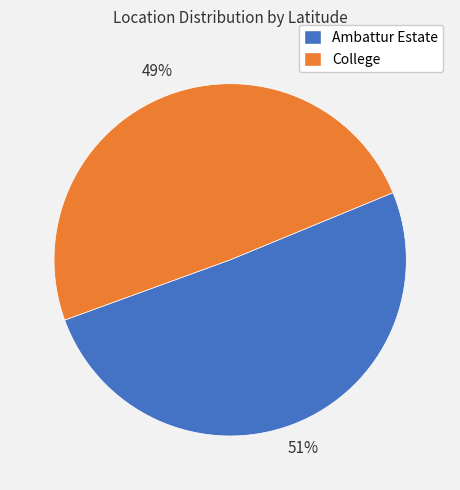

To the nearest percent, what is the combined percentage of College and Ambattur Estate?

100%